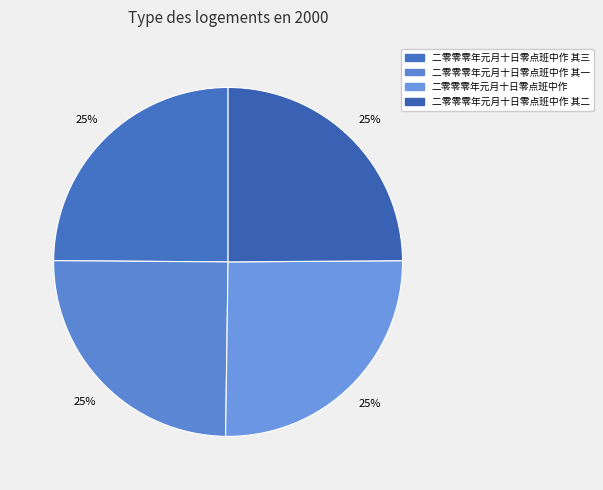

The 二零零零年元月十日零点班中作 其一 slice represents 17% of the pie. True or false?

False